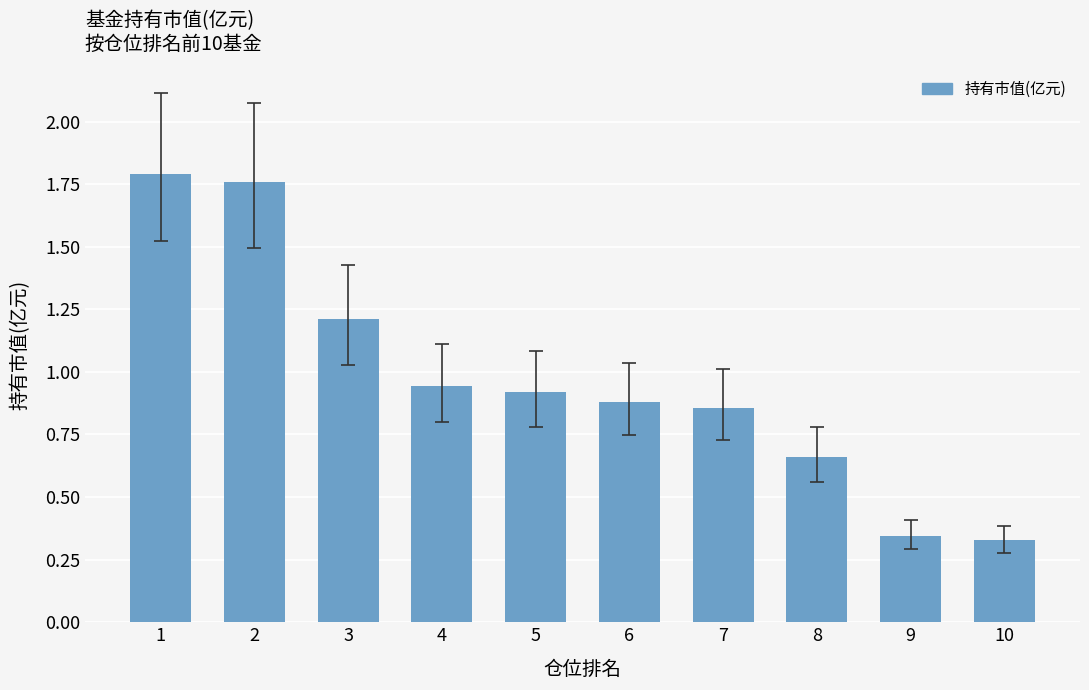

True or false: the data shows 0.9 at 5.

True